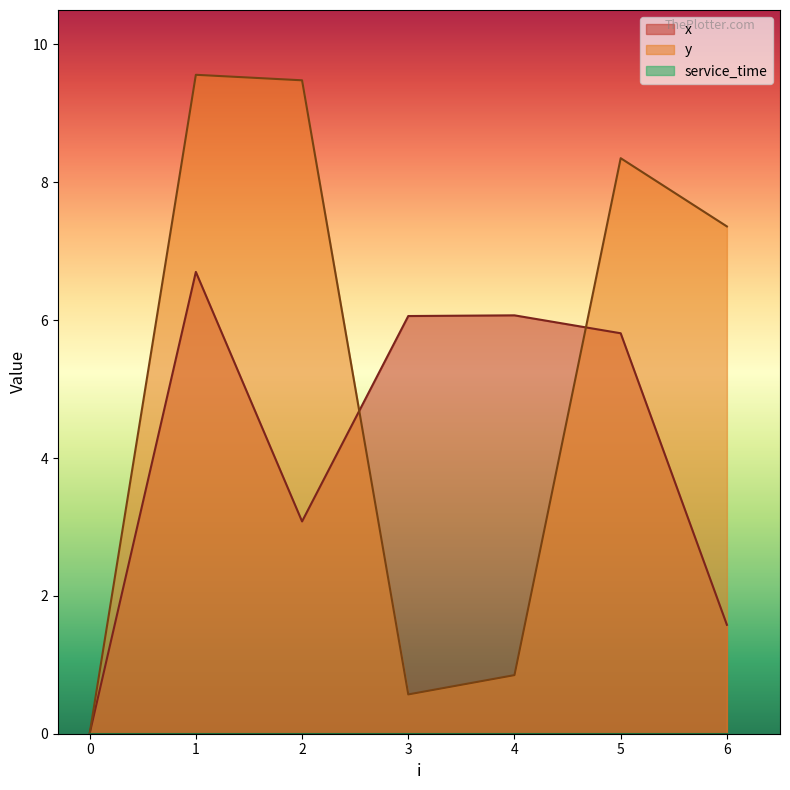

Reading left to right, extract all data points from this chart.

x: 0=0.0	1=6.7	2=3.1	3=6.1	4=6.1	5=5.8	6=1.6
y: 0=0.0	1=9.6	2=9.5	3=0.6	4=0.8	5=8.3	6=7.4